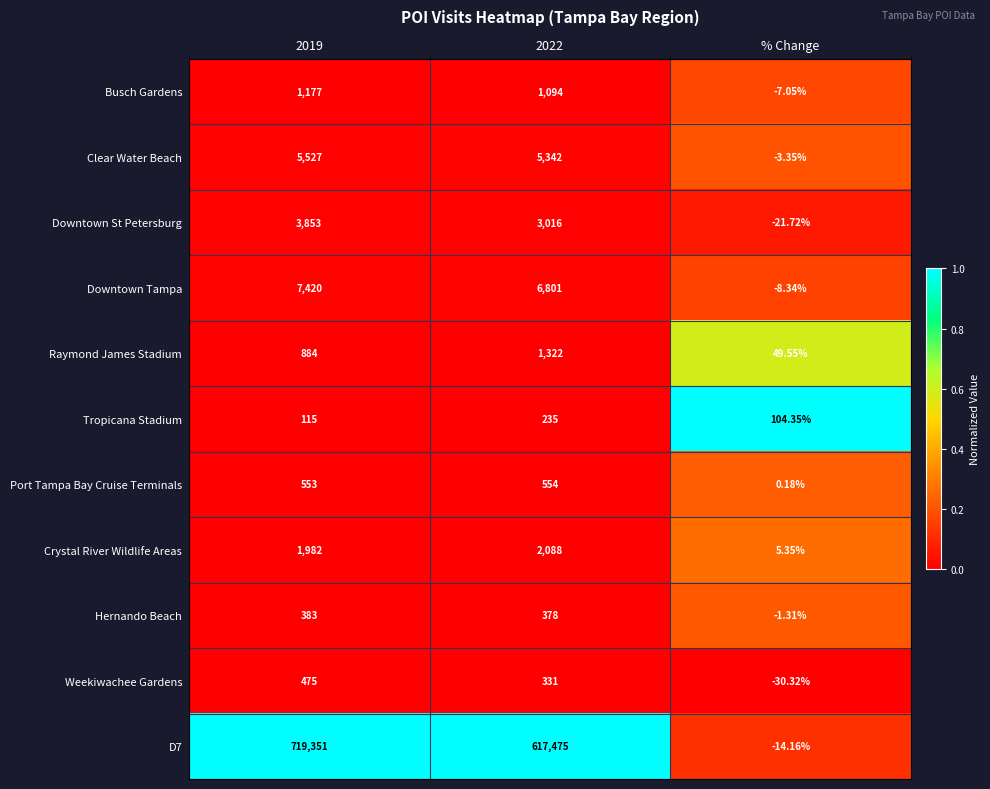

At which category is the sum across all series the highest?

2019